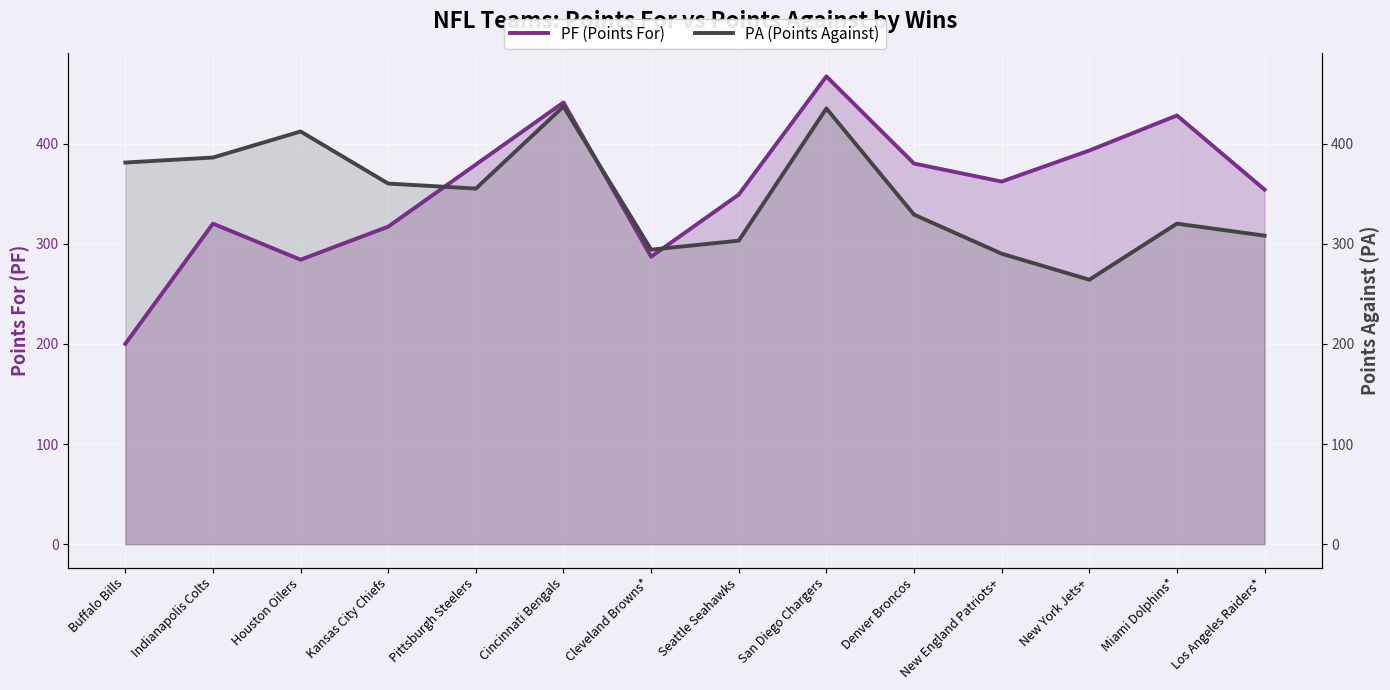

The value of PA (Points Against) at New York Jets+ is 264. True or false?

True